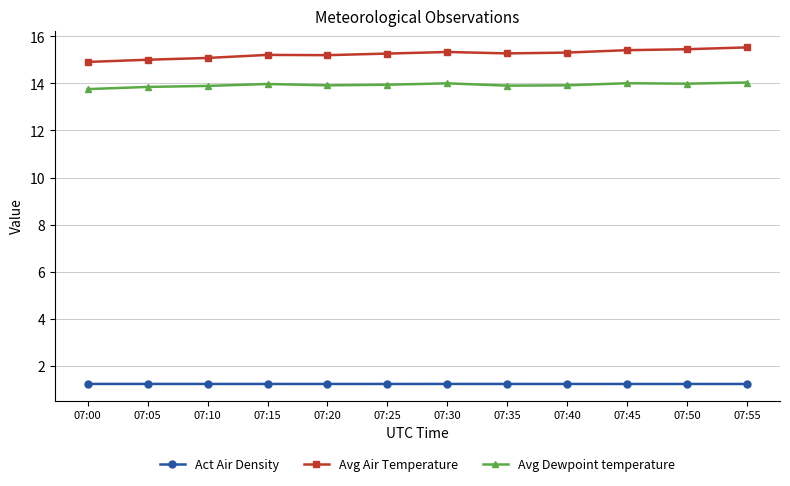

What is the maximum value for Avg Air Temperature?

15.5